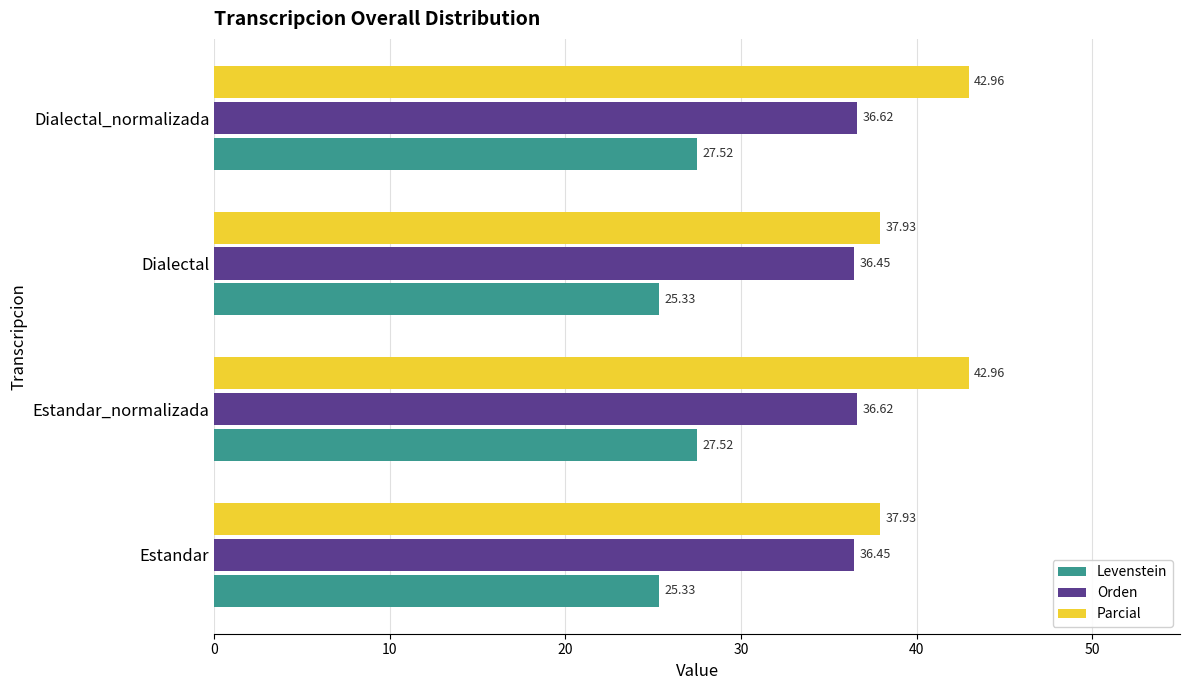

Which series changed the most between Estandar_normalizada and Dialectal?

Parcial